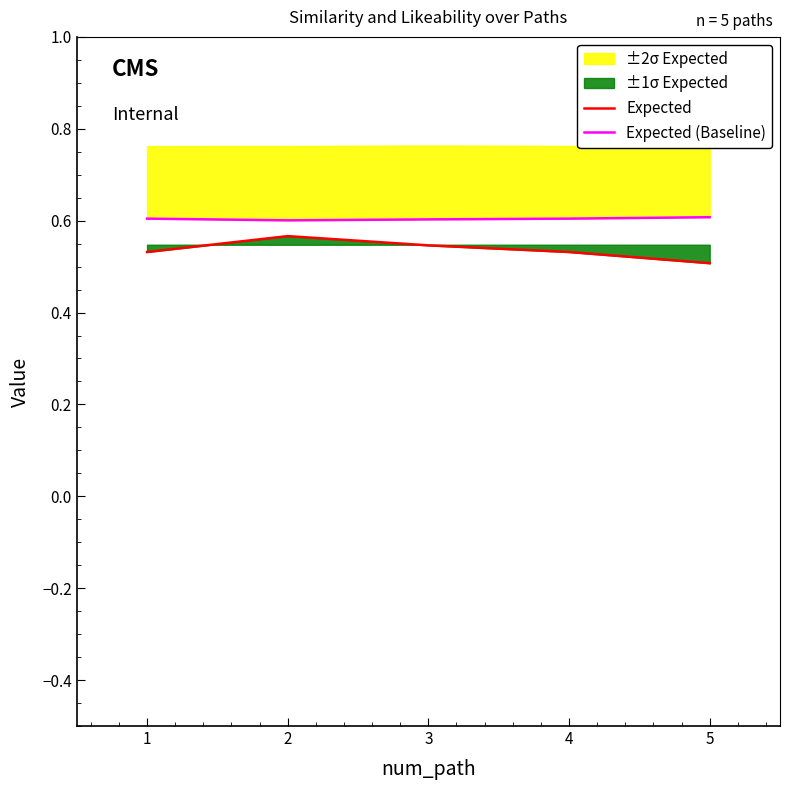

What is the value of the Expected (Baseline) point at the 4th from the left?

0.6